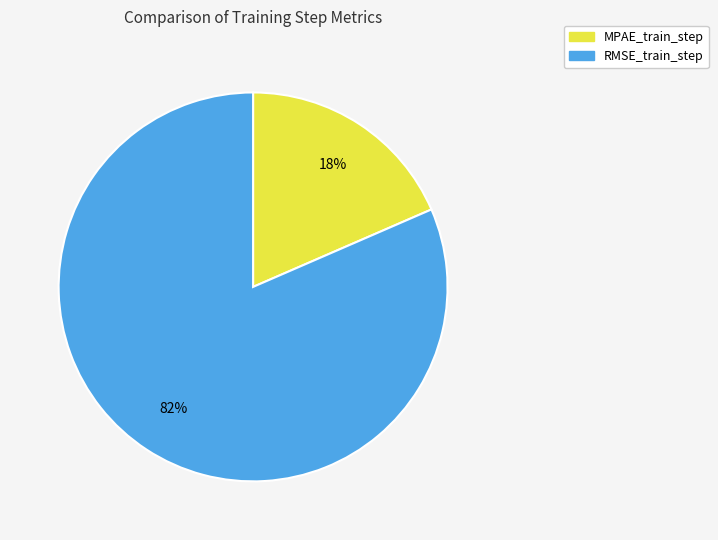

What is the smallest slice in the pie chart?

MPAE_train_step